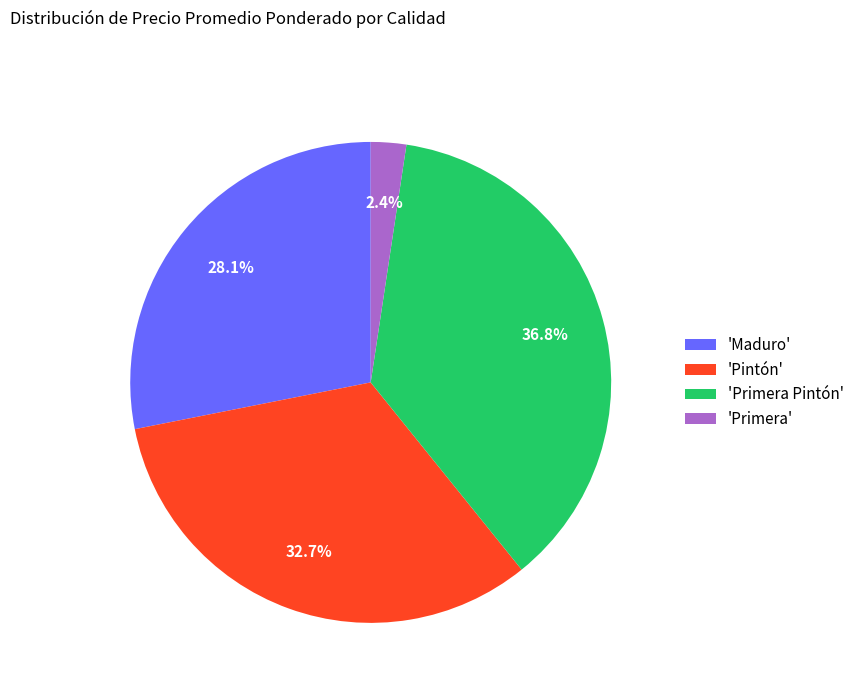

Which category has the smallest portion of the pie?

'Primera'